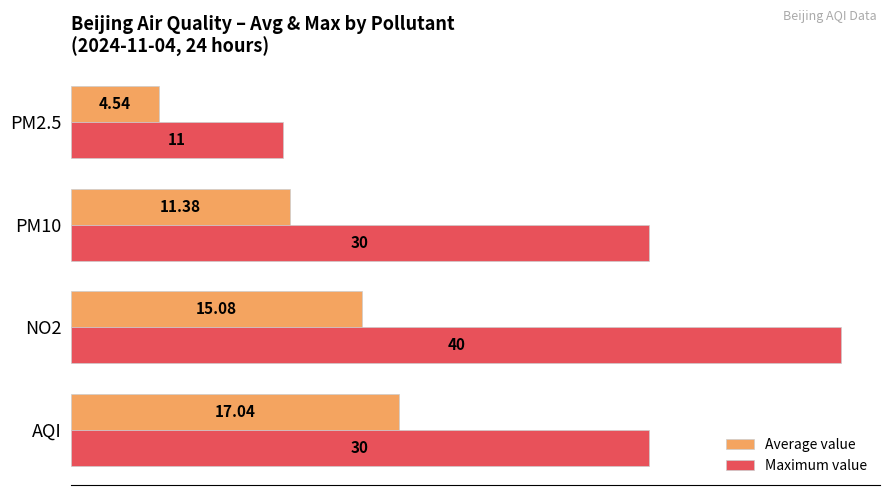

Rank the categories by Average value value from highest to lowest.

AQI, NO2, PM10, PM2.5